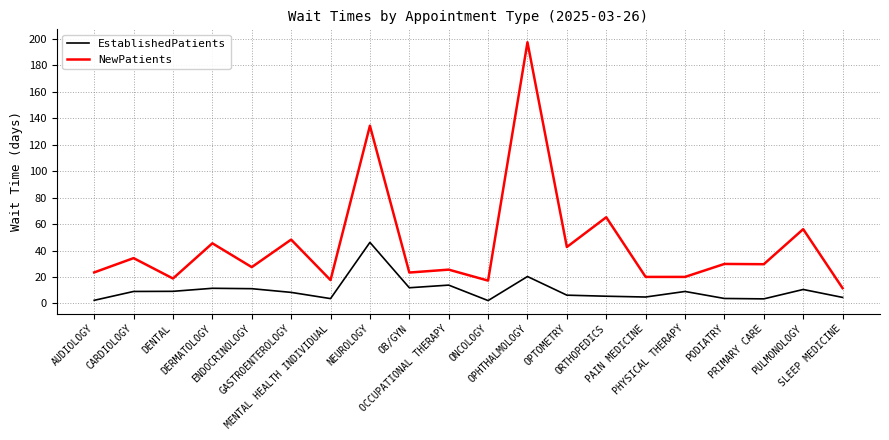

List the series in order of their overall mean, lowest first.

EstablishedPatients, NewPatients